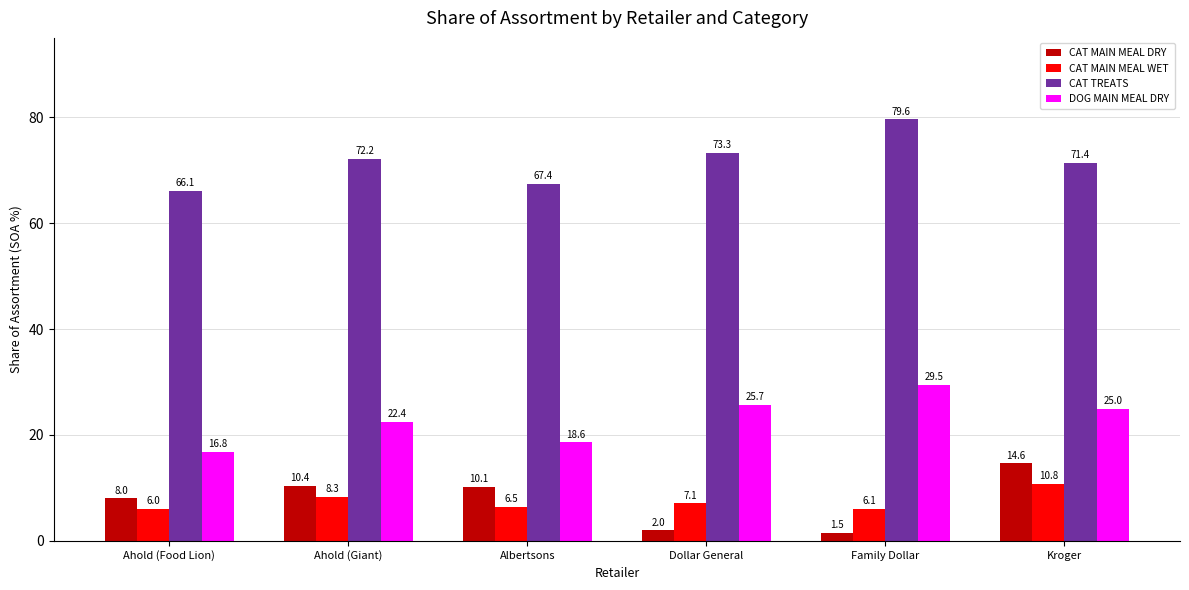

List the series in order of their peak value, highest first.

CAT TREATS, DOG MAIN MEAL DRY, CAT MAIN MEAL DRY, CAT MAIN MEAL WET